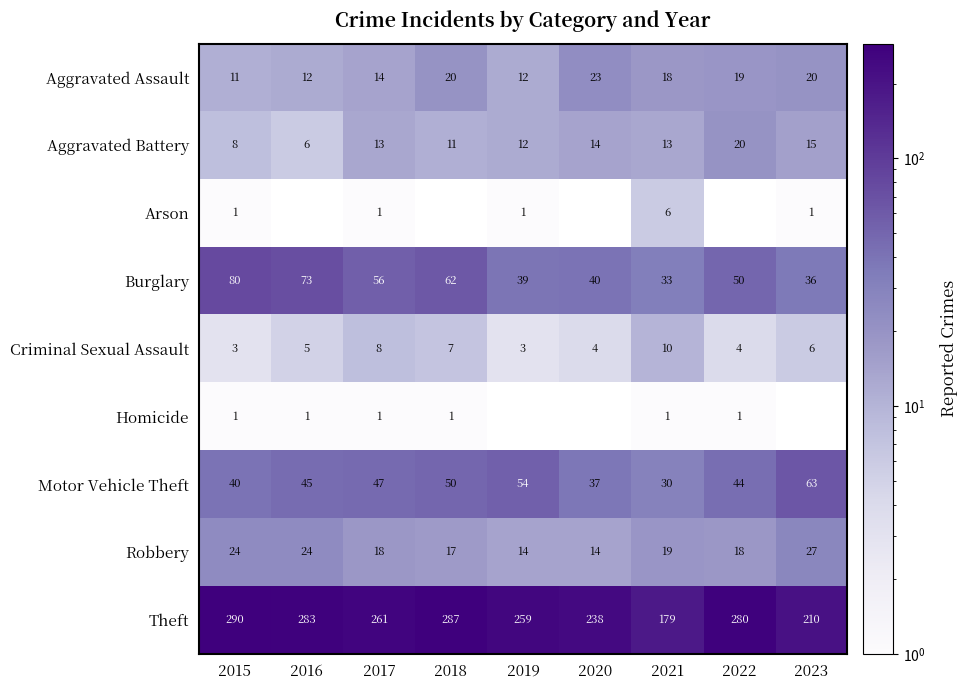

What is the difference between the Motor Vehicle Theft values at 2021 and 2020?

7